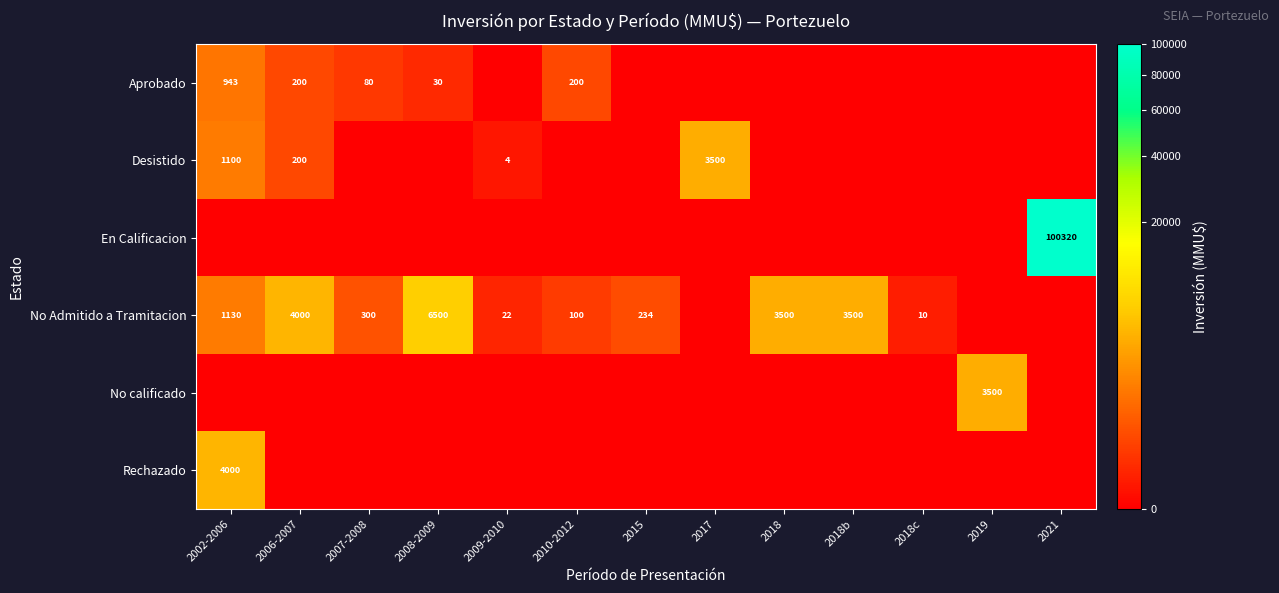

The value of Desistido at 2009-2010 is 4. True or false?

True